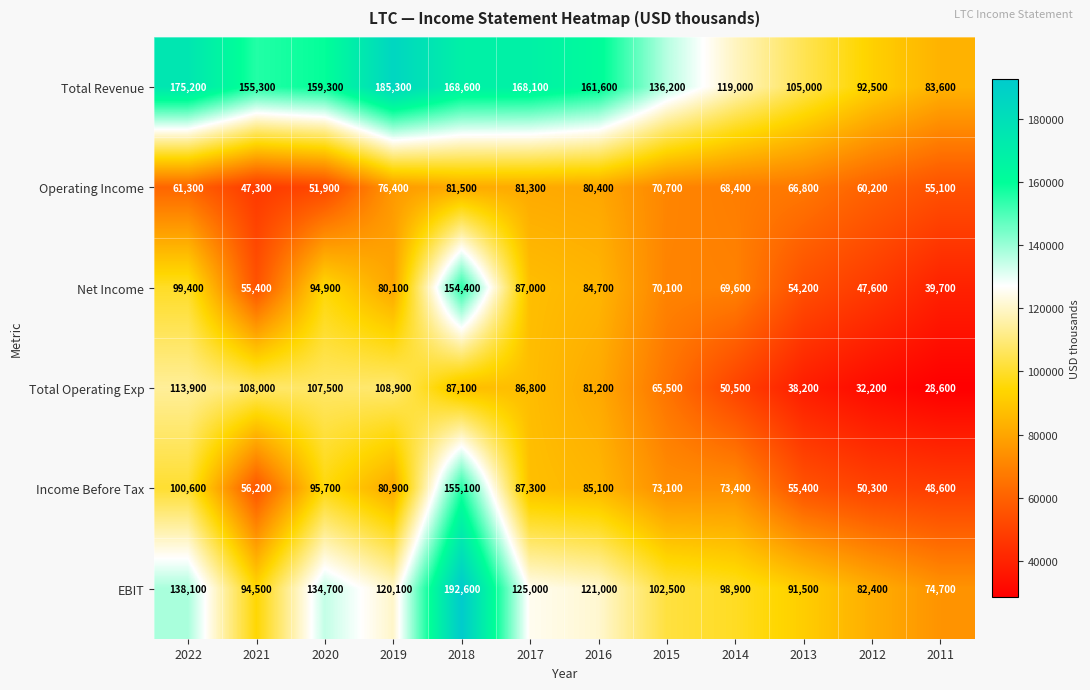

How many categories are shown in the chart?

12